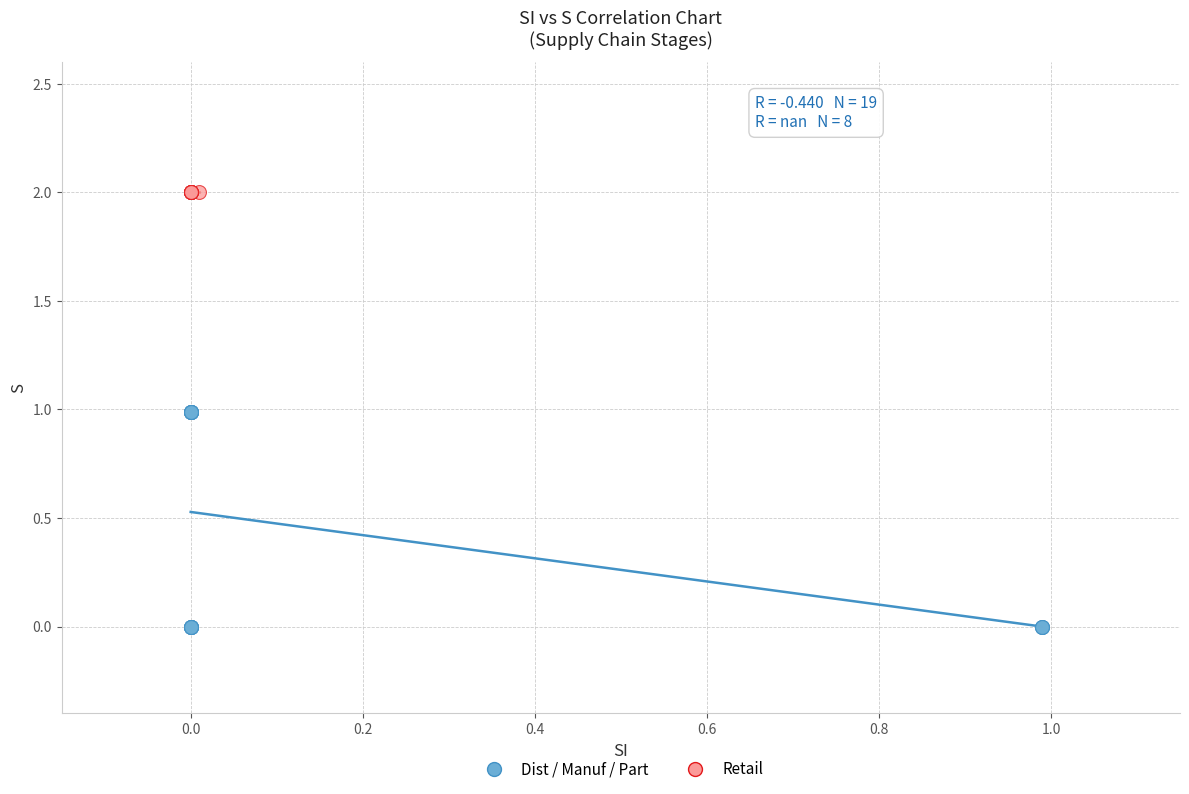

Which series reaches the minimum Y coordinate?

Dist / Manuf / Part